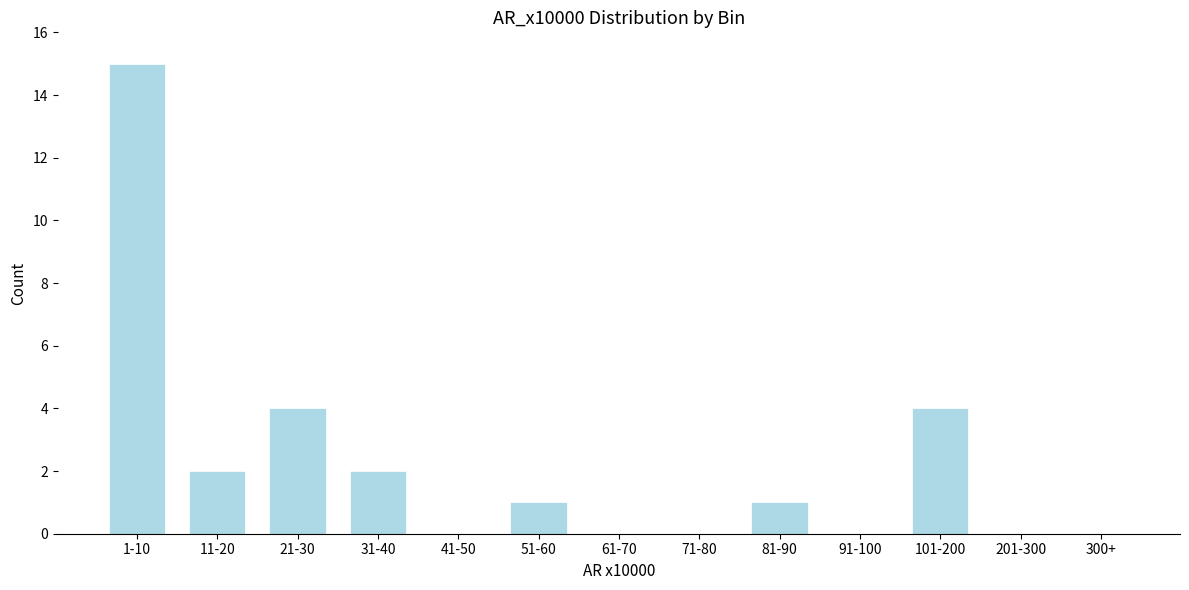

Reading left to right, extract all data points from this chart.

1-10=15	11-20=2	21-30=4	31-40=2	41-50=0	51-60=1	61-70=0	71-80=0	81-90=1	91-100=0	101-200=4	201-300=0	300+=0